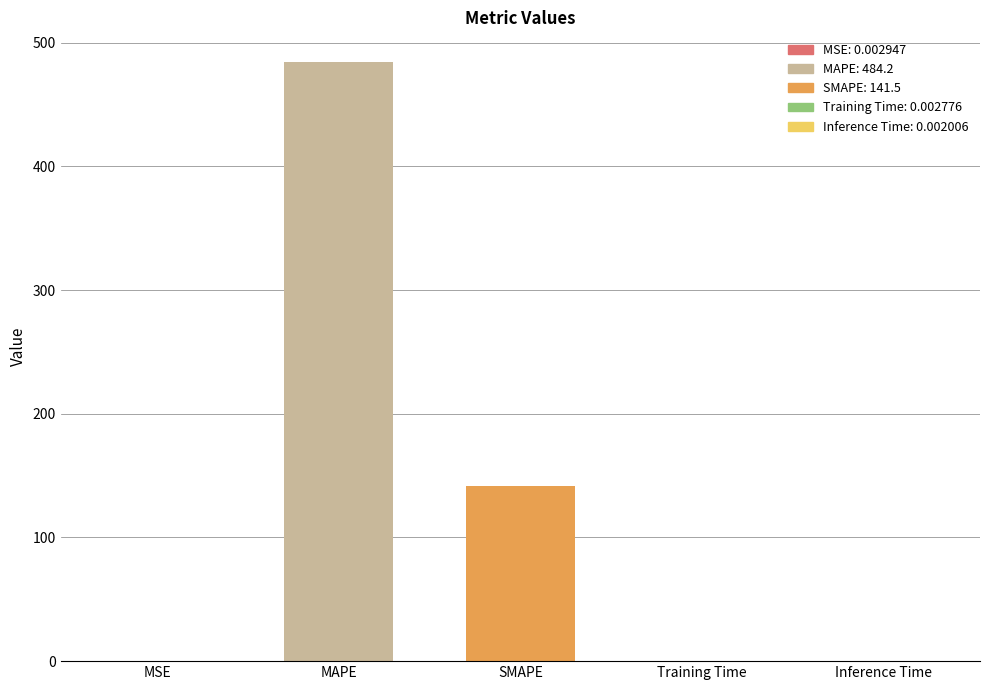

Which has a higher value, Training Time or MAPE?

MAPE